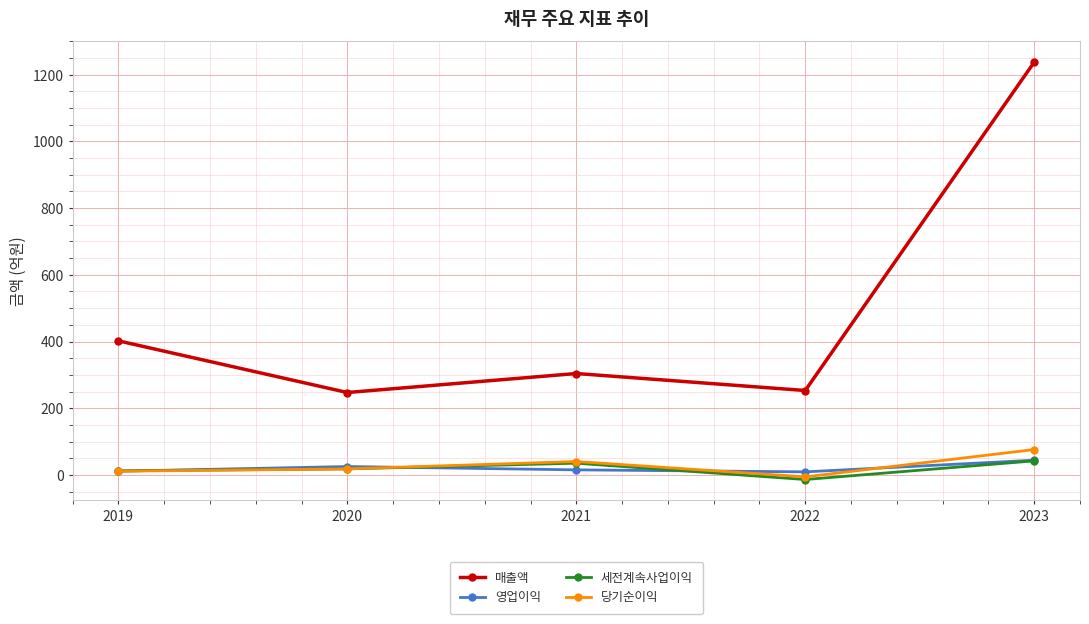

Which series changed the most between 2019 and 2023?

매출액